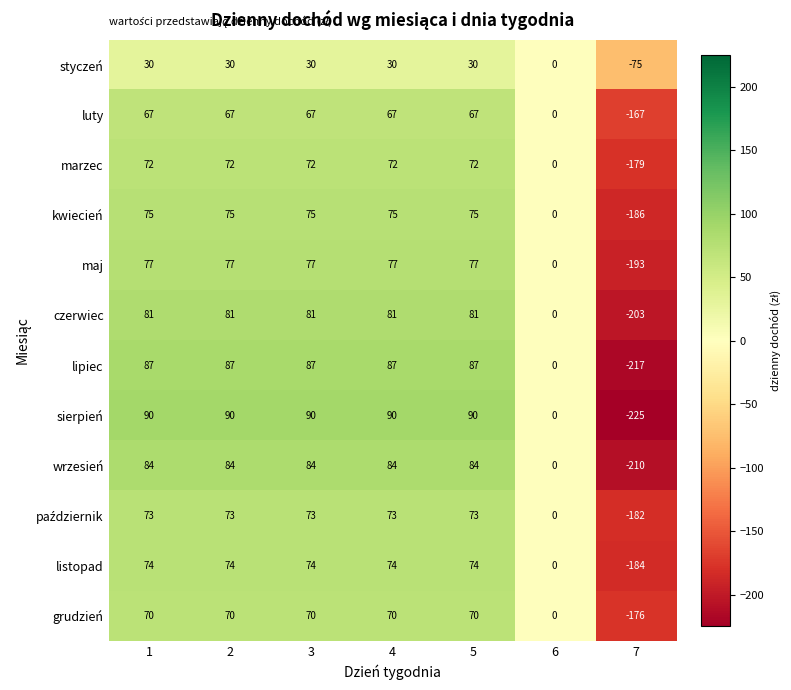

What is the total value across all series at 7?

-2197